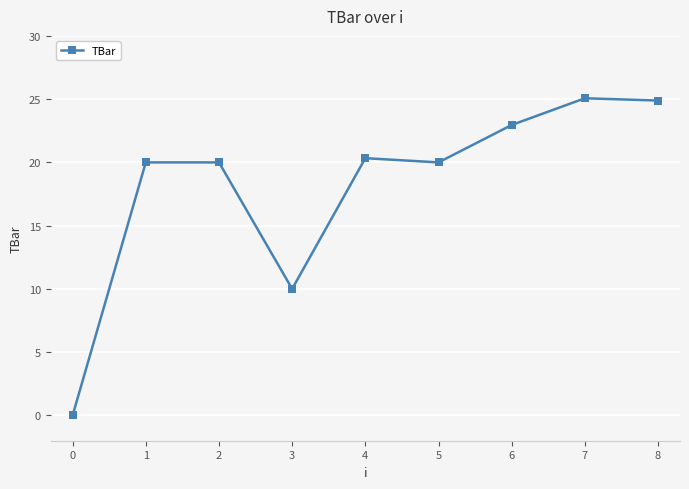

At which category does the chart reach its minimum across all series?

0